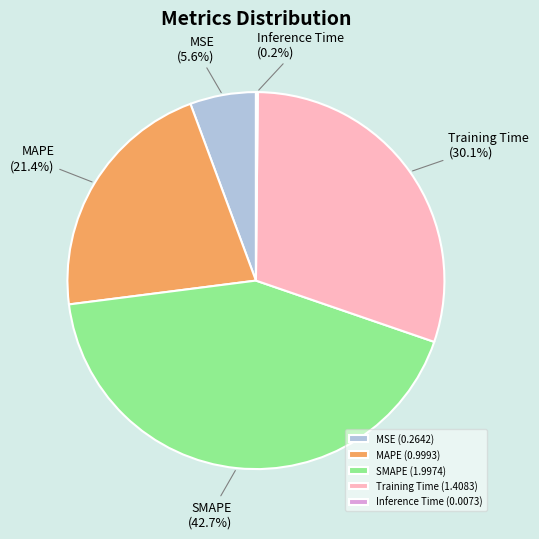

Between MAPE and MSE, which is larger?

MAPE